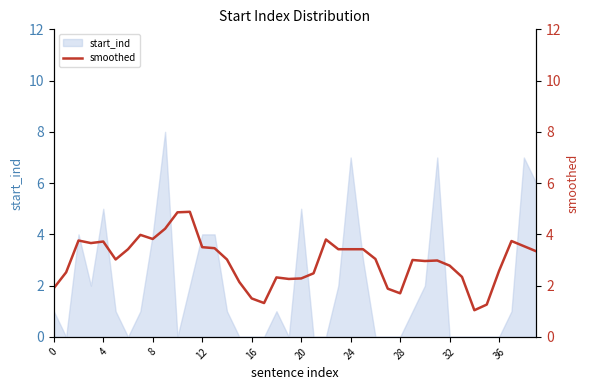

What is the highest value of the start_ind series?

8